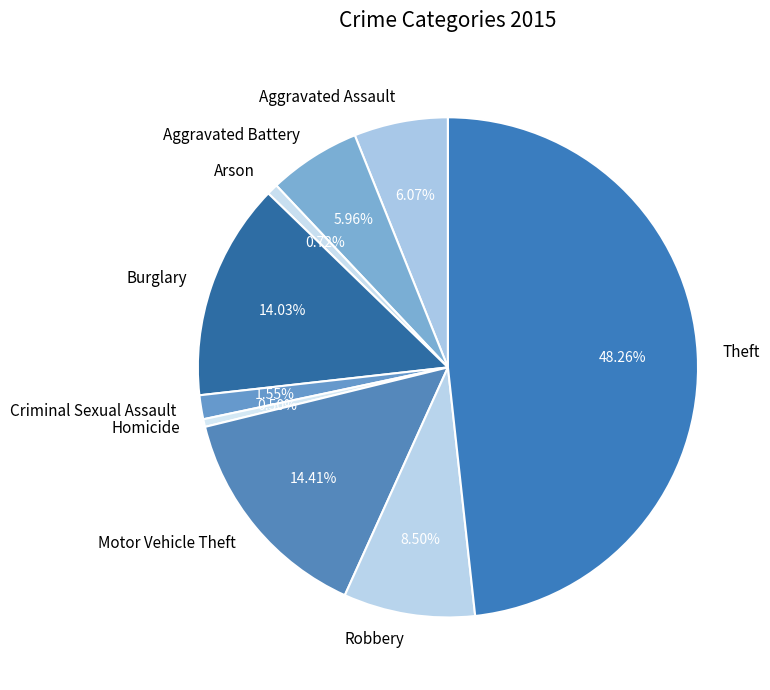

To the nearest percent, what portion does Criminal Sexual Assault represent?

2%